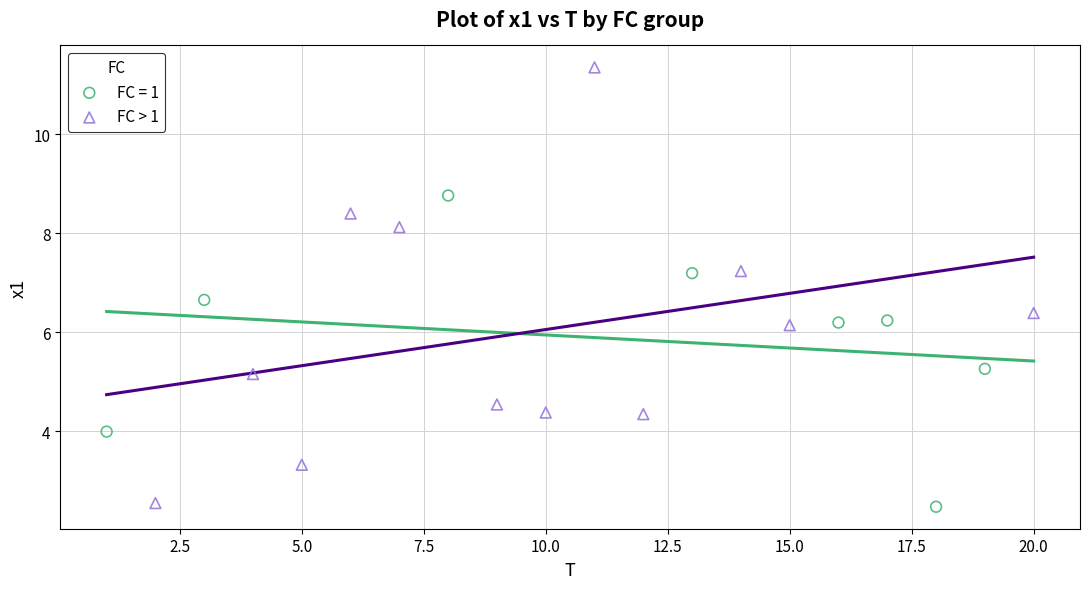

Which series has the largest Y range (max minus min)?

FC > 1